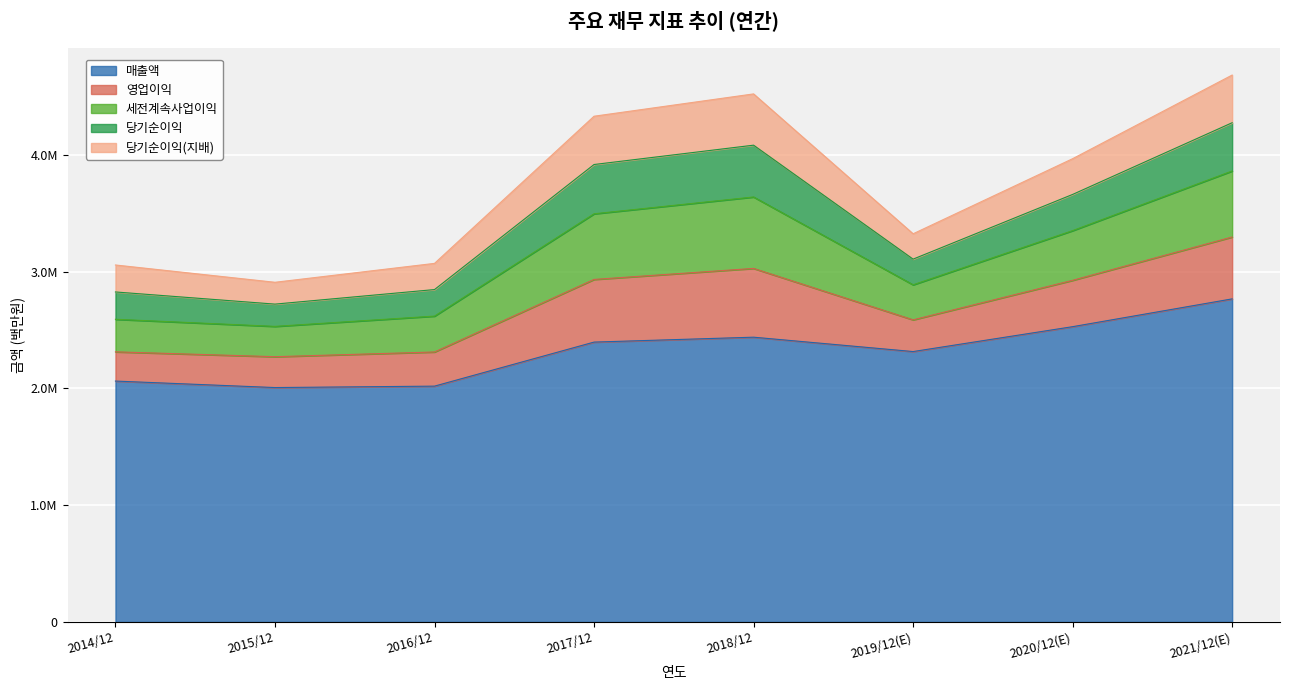

What is the difference between the 당기순이익(지배) values at 2019/12(E) and 2015/12?

30080